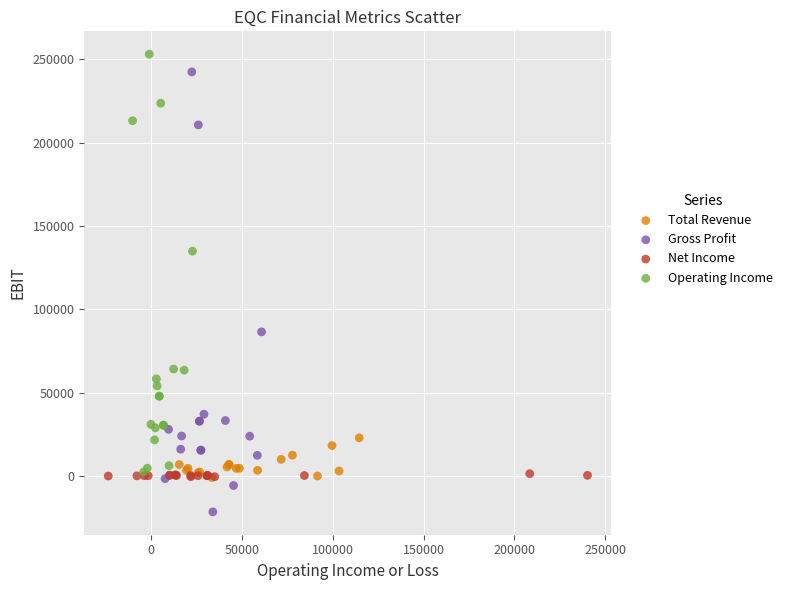

Which series reaches the minimum Y coordinate?

Gross Profit